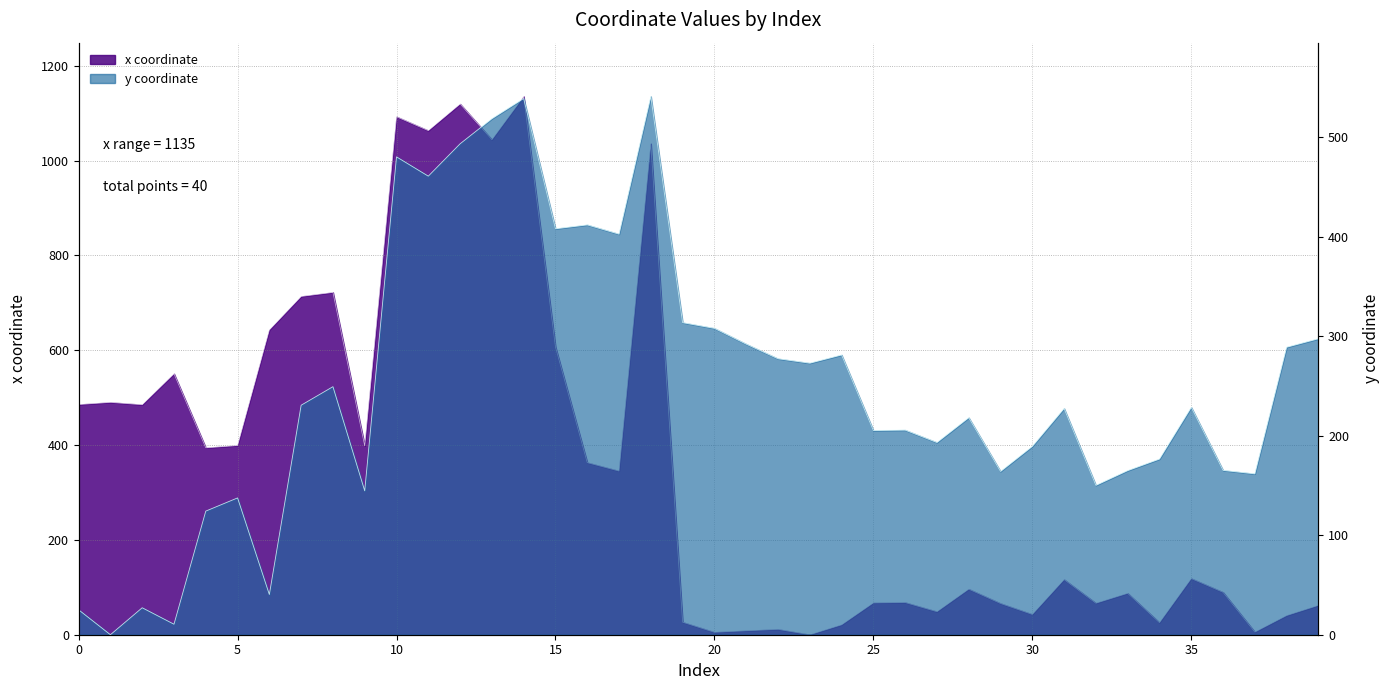

Rank the series by their maximum value, from highest to lowest.

x, y